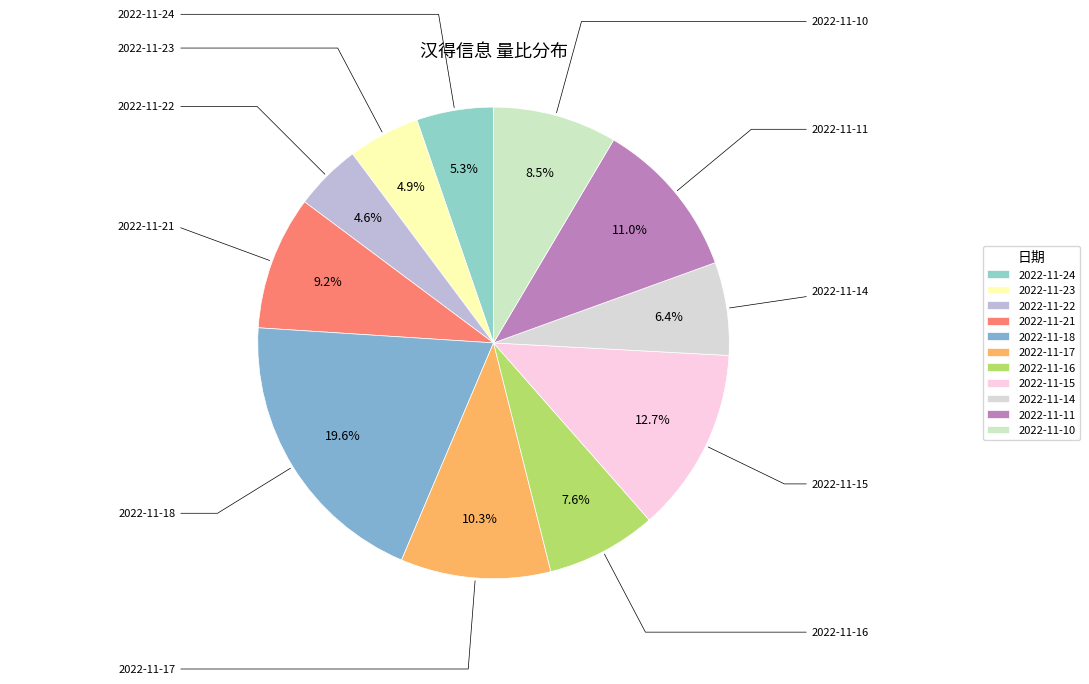

Between 2022-11-16 and 2022-11-10, which is larger?

2022-11-10